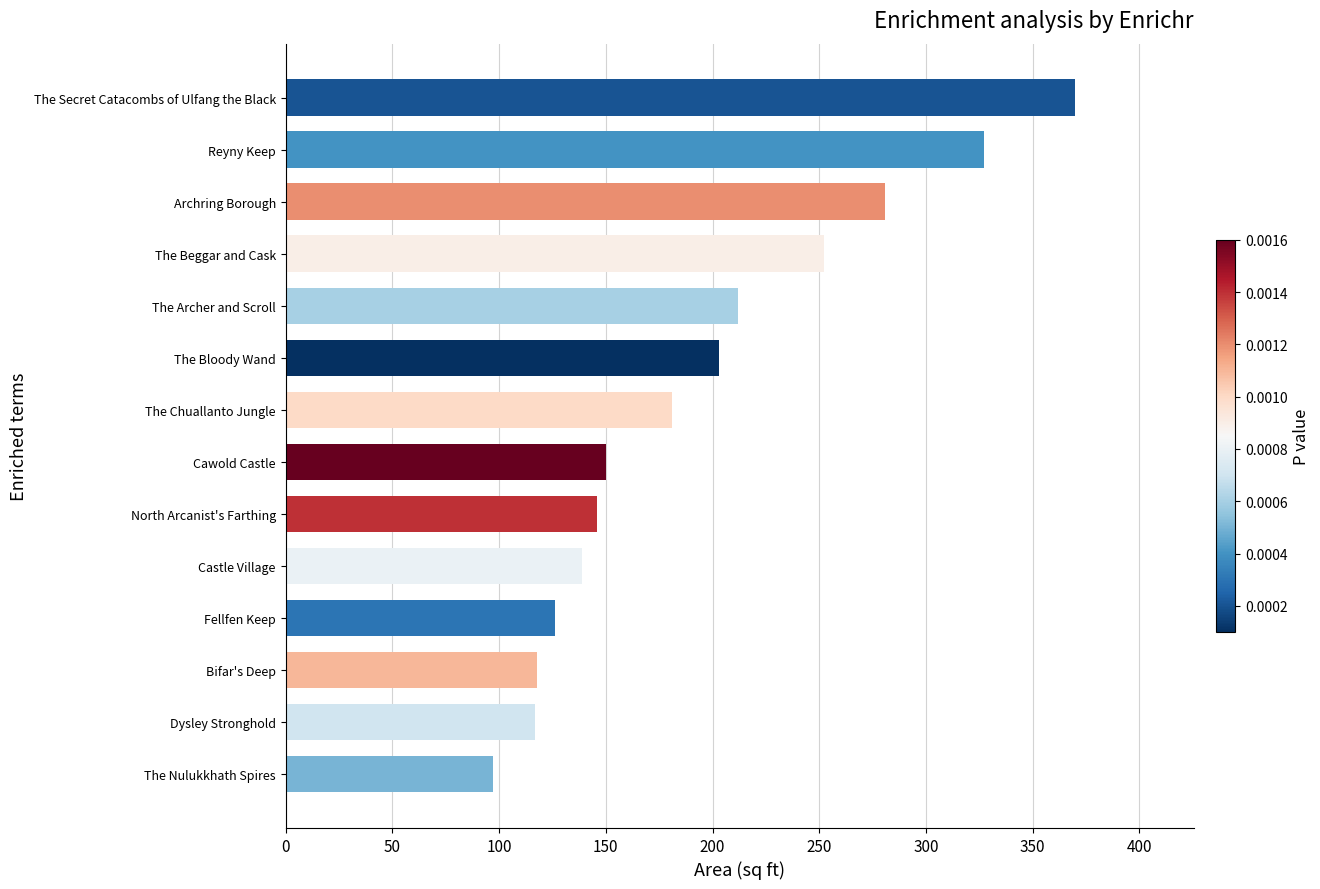

Between Cawold Castle and The Chuallanto Jungle, which is larger?

The Chuallanto Jungle